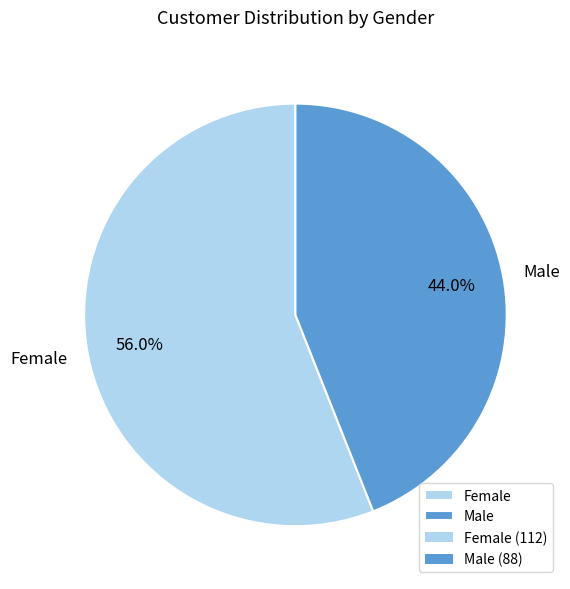

Does any single category account for the majority?

Yes